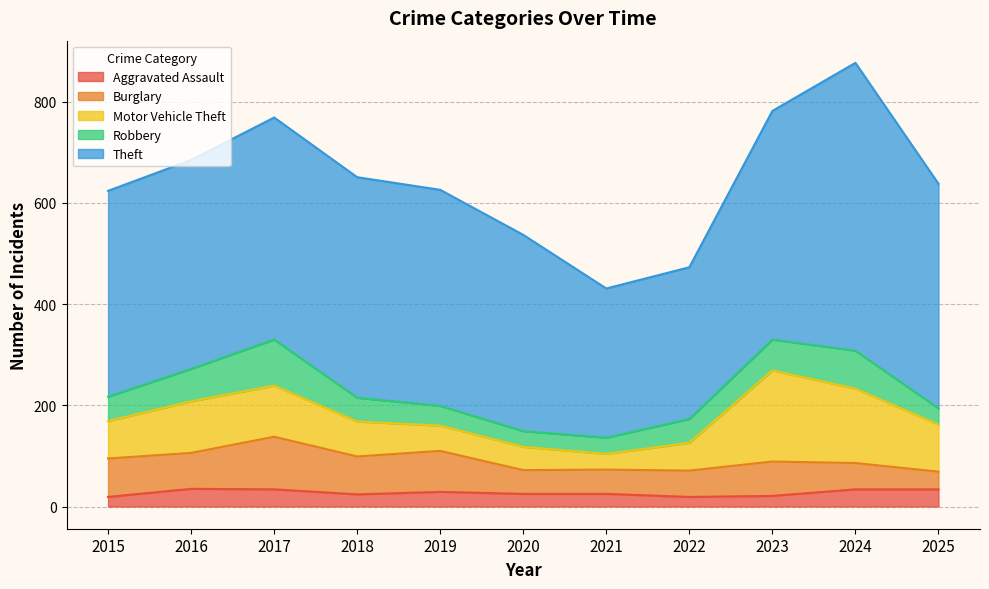

True or false: Aggravated Assault has more than 0 points higher than both neighbors.

True